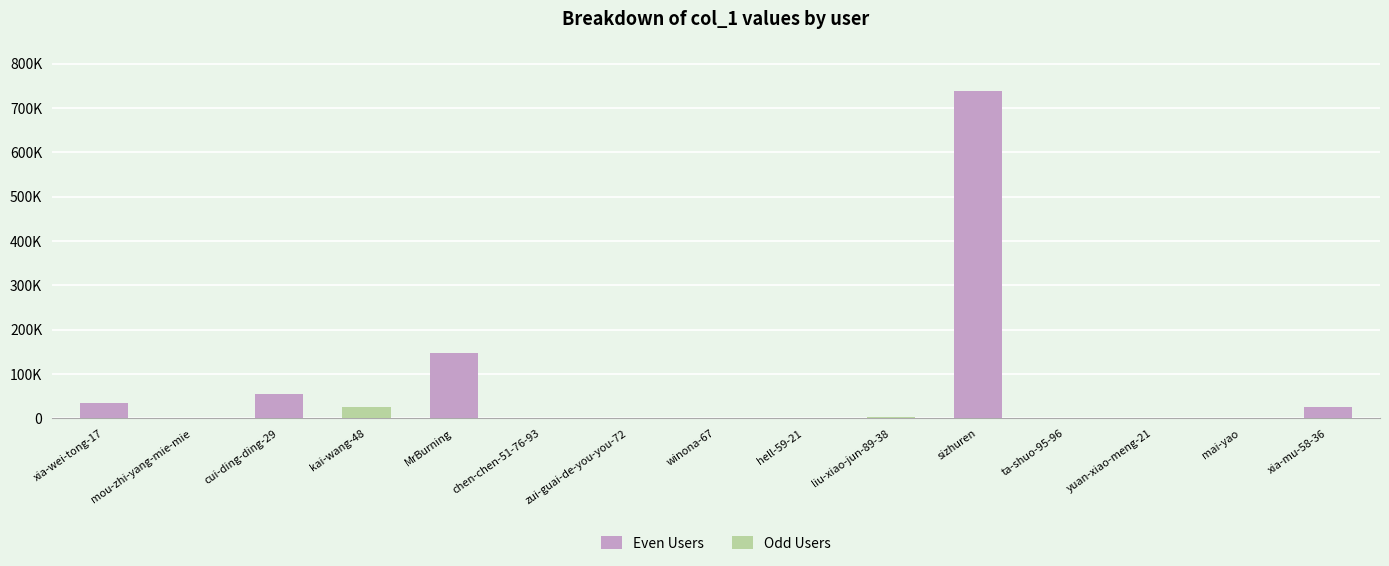

What position from the left is kai-wang-48?

4